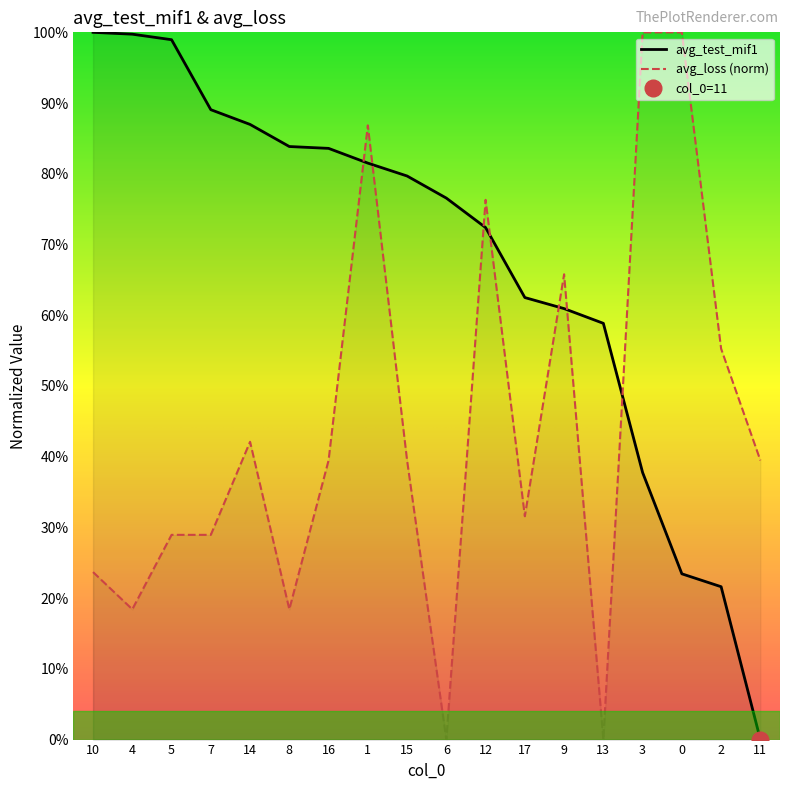

Reading left to right, list all the values displayed in this chart.

avg_test_mif1: 10=100.0	4=99.7	5=99.0	7=89.1	14=87.0	8=83.9	16=83.6	1=81.5	15=79.7	6=76.6	12=72.4	17=62.5	9=60.9	13=58.9	3=37.8	0=23.4	2=21.6	11=0.0
avg_loss: 10=23.7	4=18.4	5=28.9	7=28.9	14=42.1	8=18.4	16=39.5	1=86.8	15=39.5	6=0.0	12=76.3	17=31.6	9=65.8	13=0.0	3=100.0	0=100.0	2=55.3	11=39.5